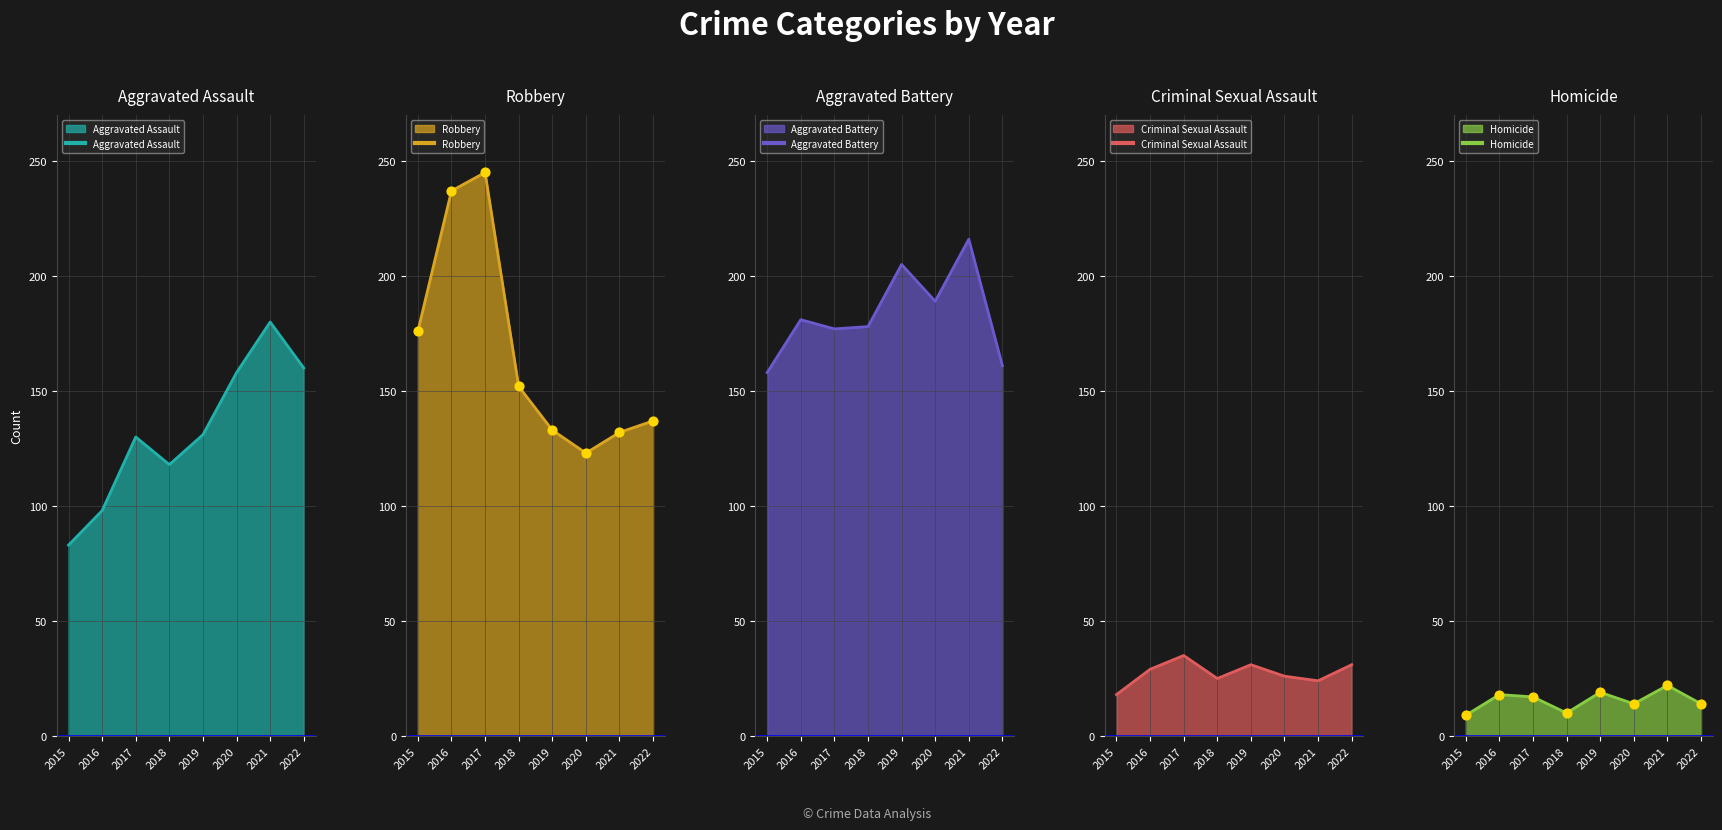

At how many categories does at least one series exceed 128?

8